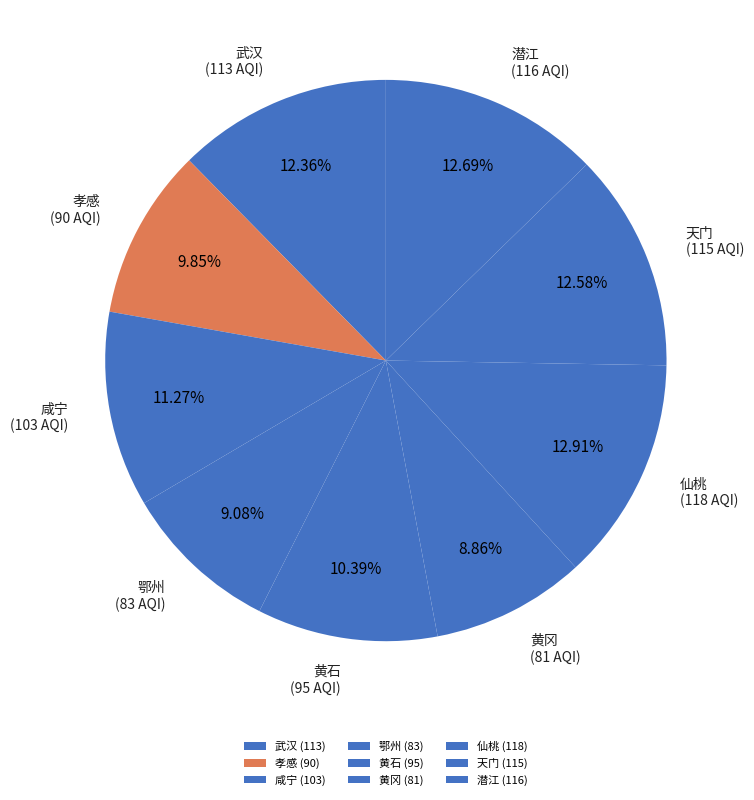

What is the ratio of the value at 咸宁 to the value at 黄冈?

1.3